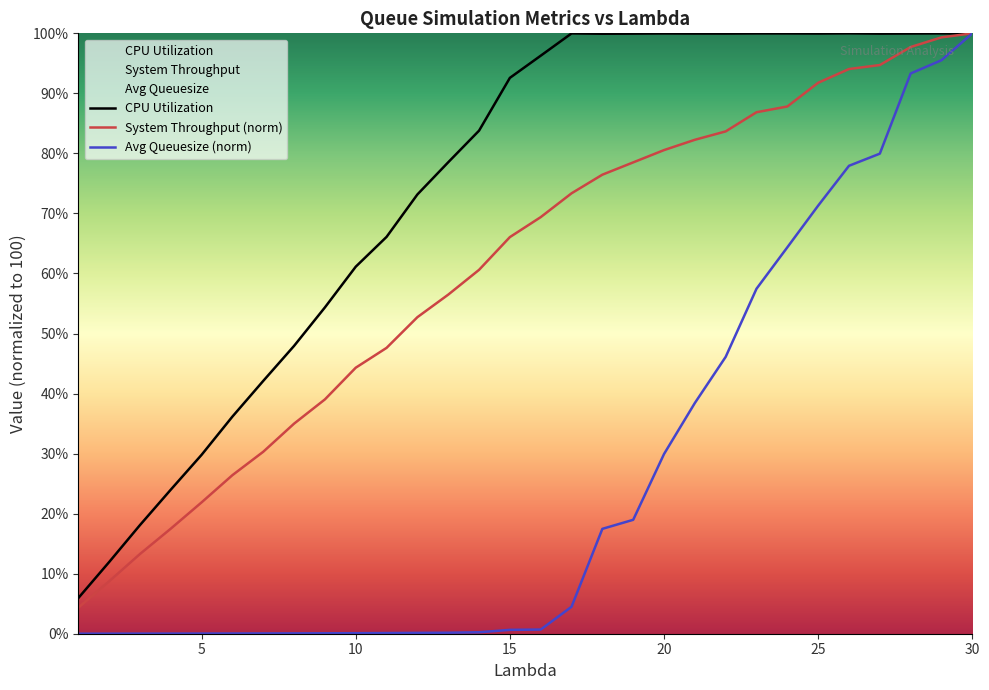

Rank the series at 15 from lowest to highest value.

Avg Queuesize (norm), System Throughput (norm), CPU Utilization